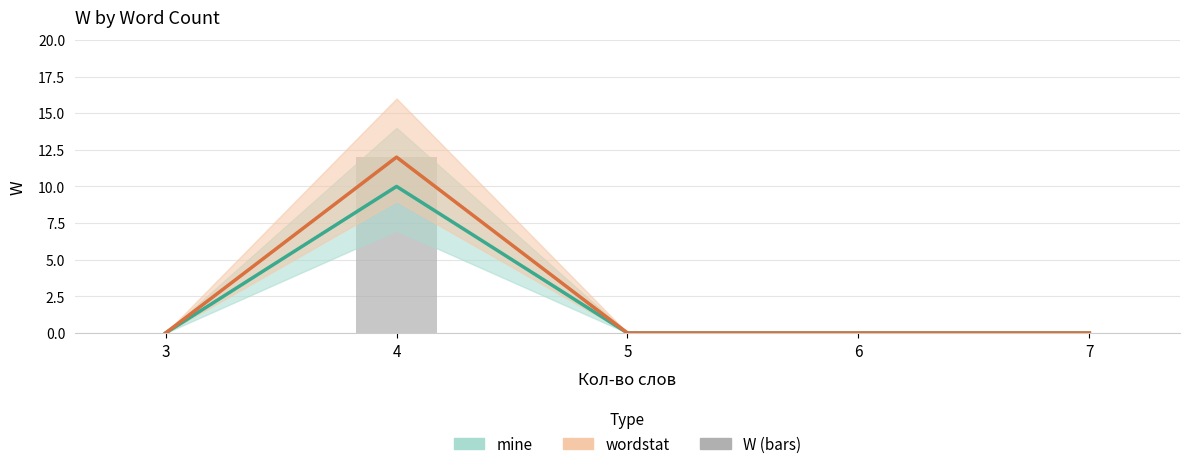

What is the difference between the highest and lowest values at 4?

2